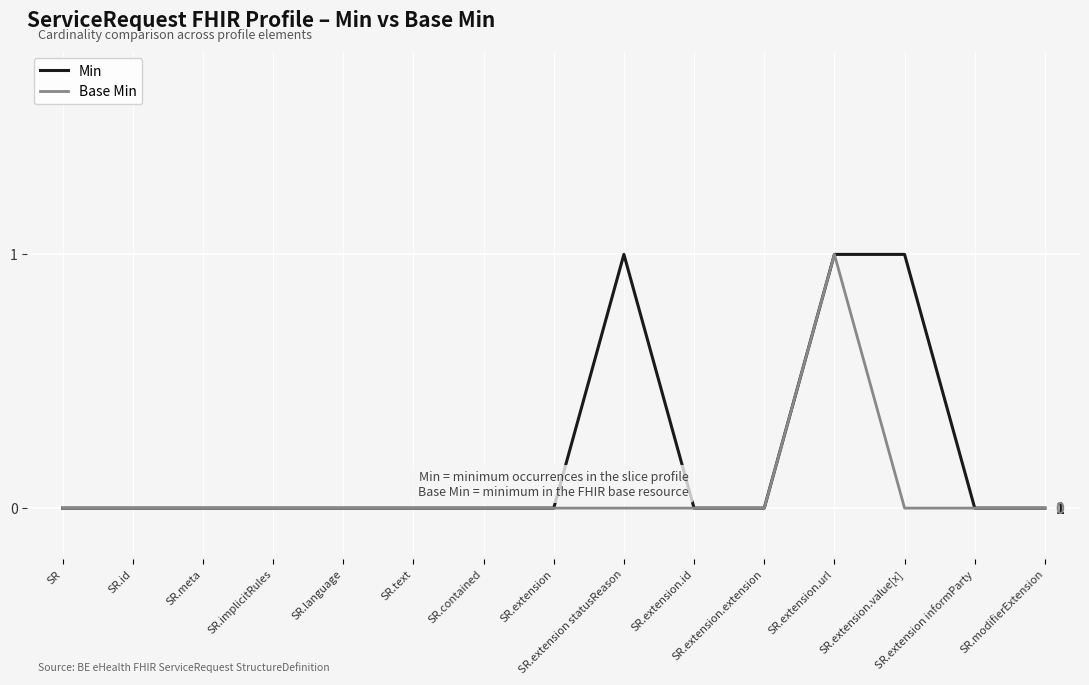

Which series has the largest total across all categories?

Min